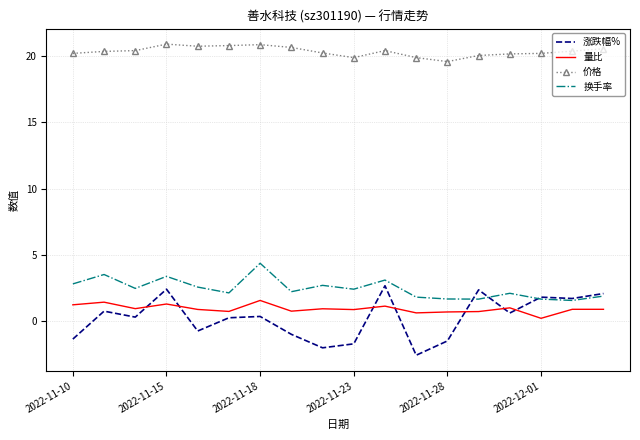

Which series has the widest spread of values?

涨跌幅%